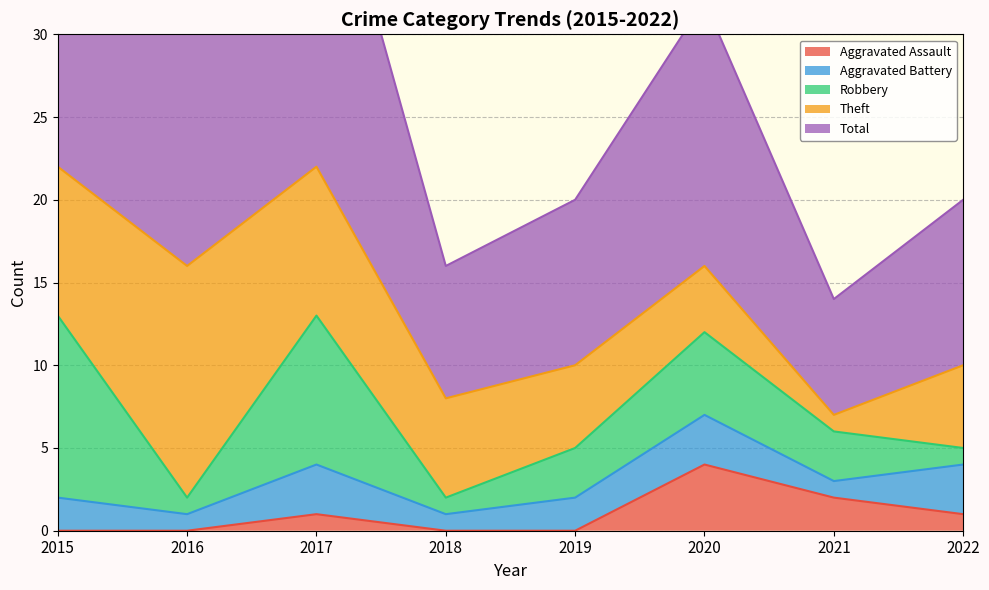

Is it true that Theft equals 2 at 2021?

False